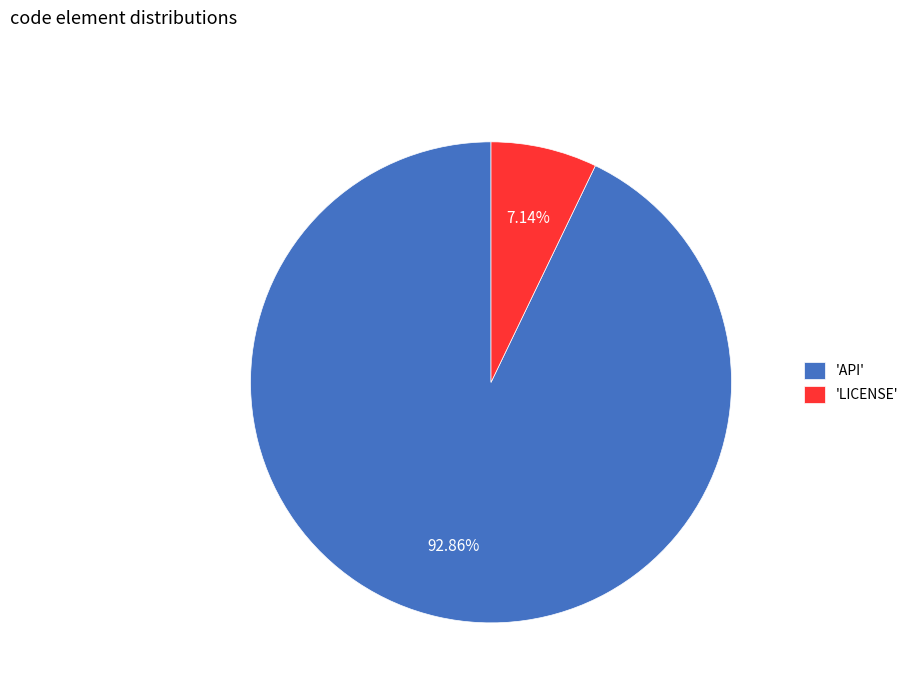

How many slices are in this pie chart?

2